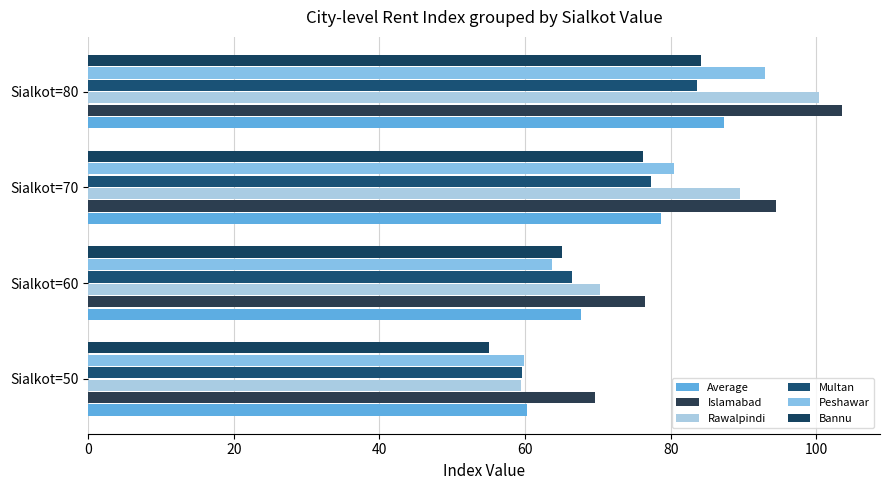

How many series are shown in this chart?

6